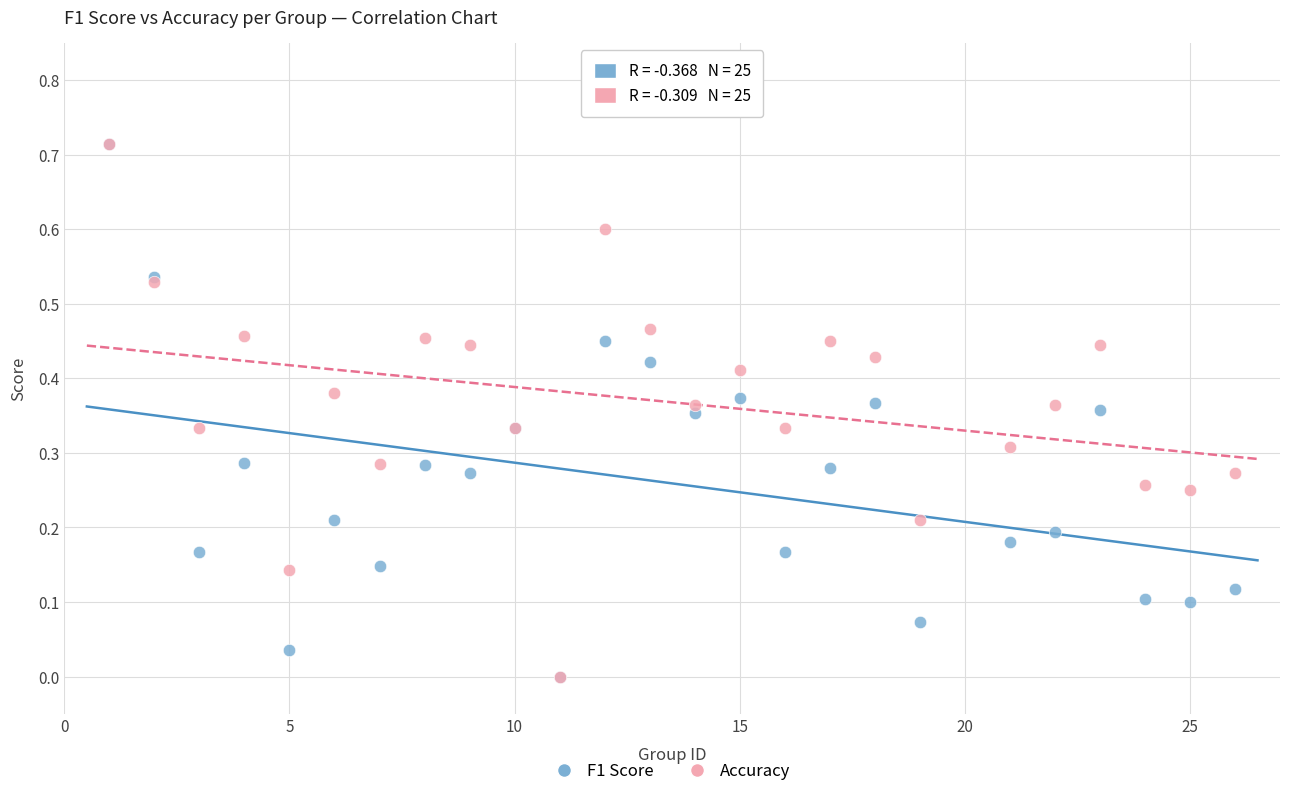

What are all the series names shown in the legend?

F1 Score, Accuracy